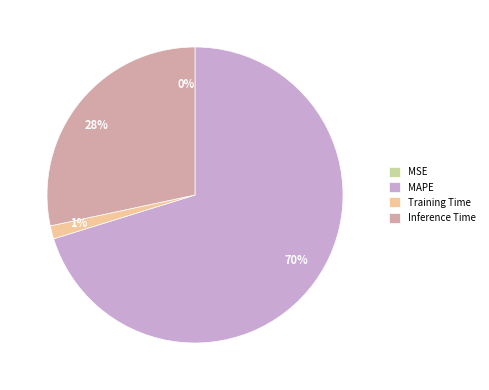

To the nearest percent, what portion does Training Time represent?

1%